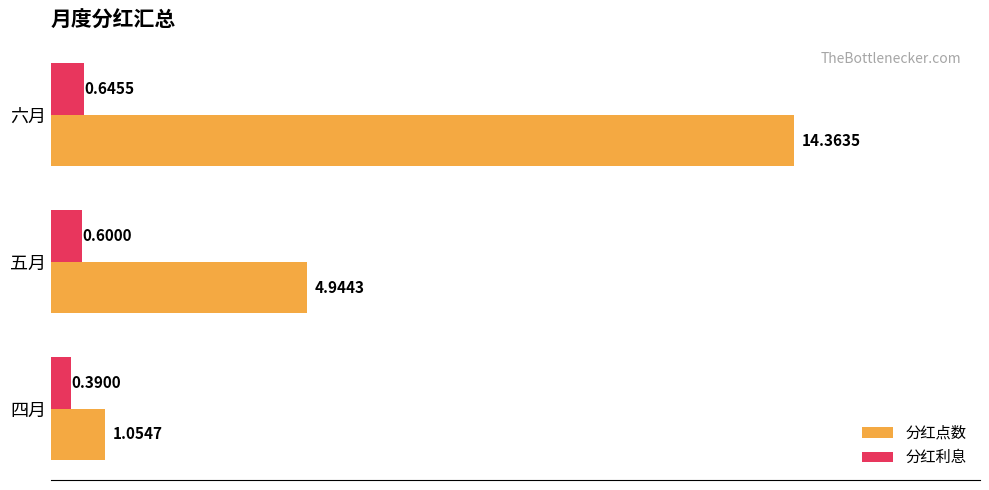

Rank the series by their average value, from highest to lowest.

分红点数, 分红利息